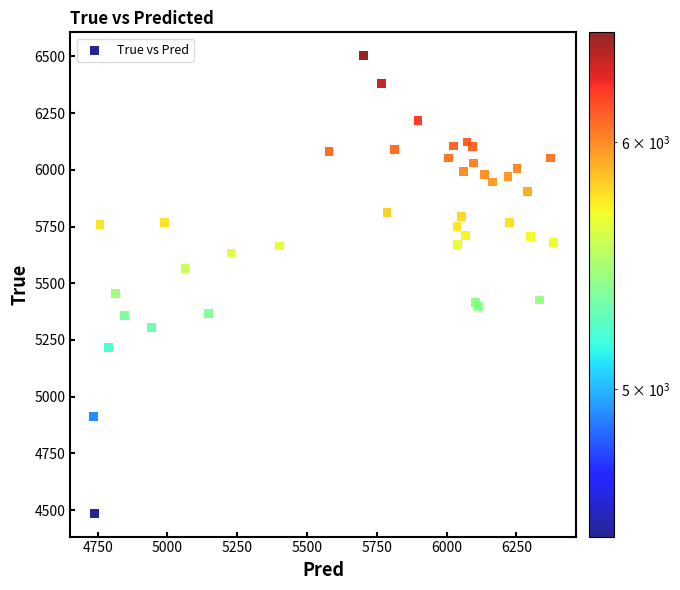

What Y value in the scatter plot is closest to 5494?

5456